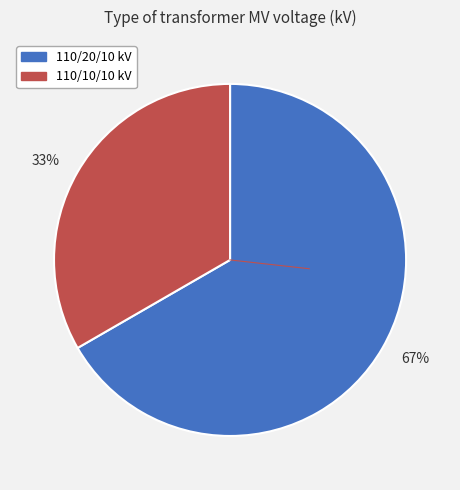

Which slice is the largest?

67%